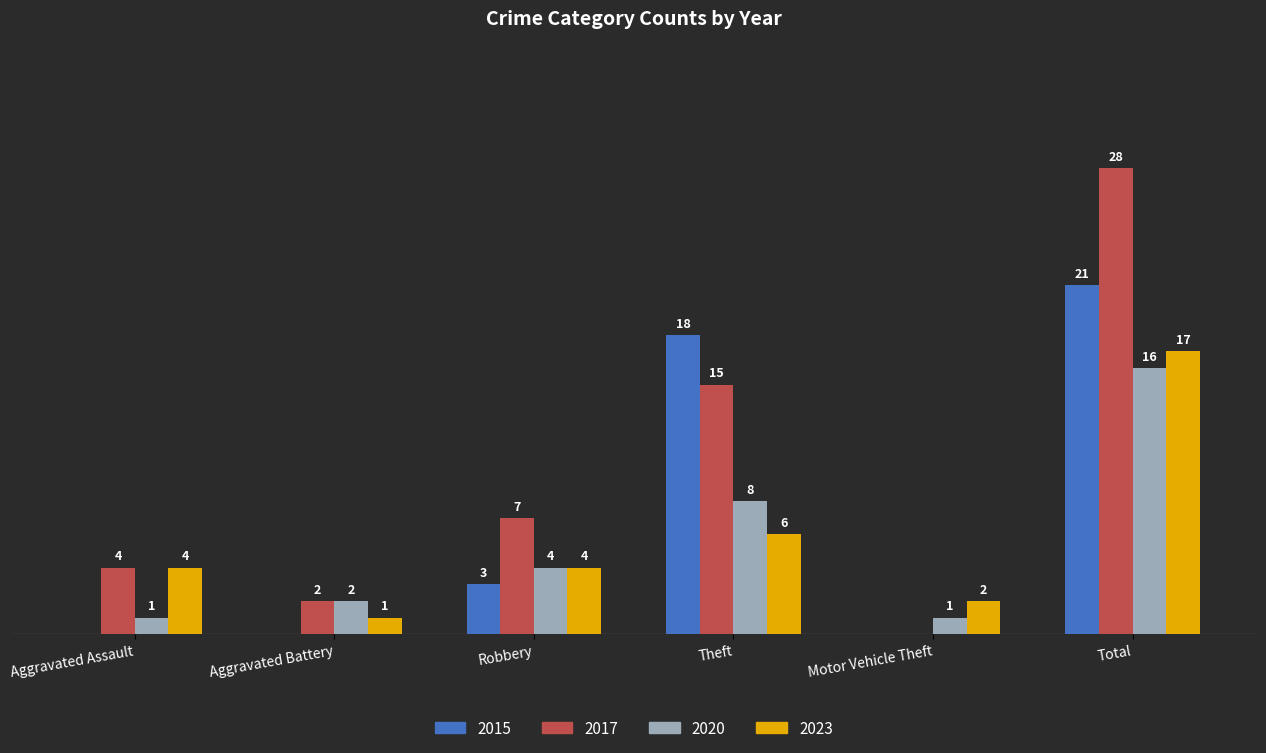

Is the value of 2020 at Motor Vehicle Theft greater than the value of 2023 at Robbery?

No